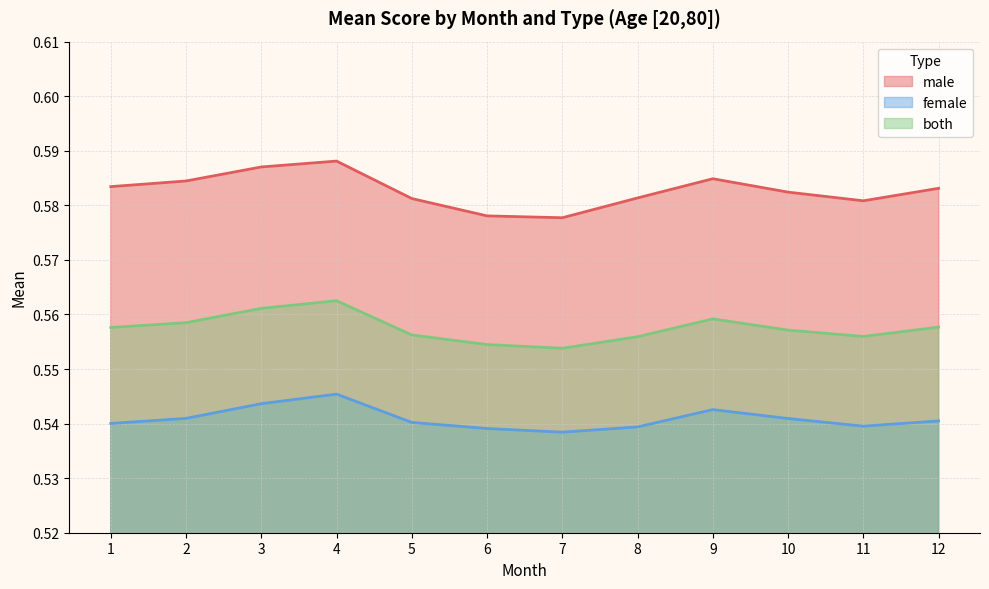

What is the minimum value shown in the chart?

0.5